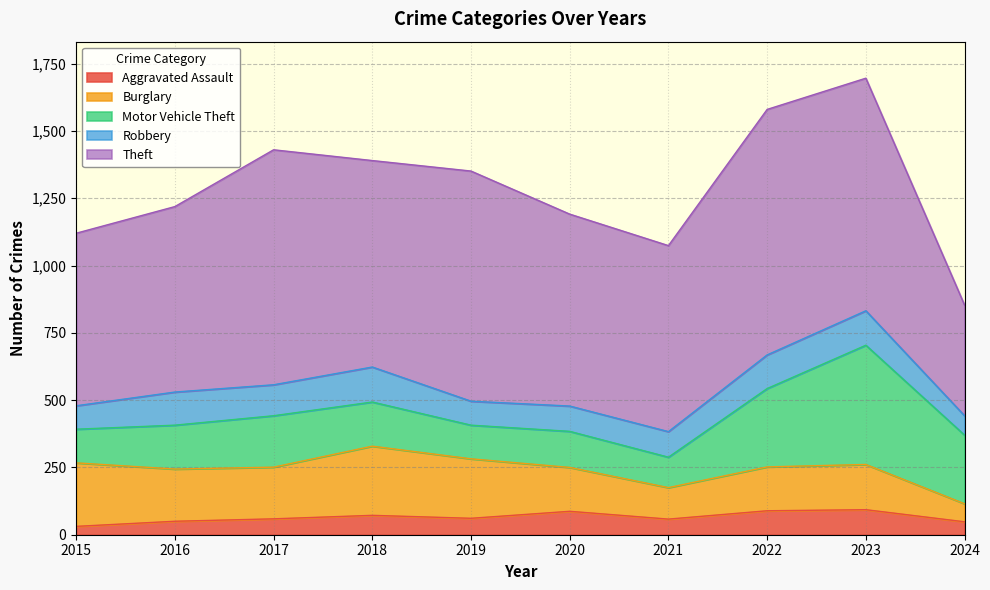

Count the number of categories in the chart.

10